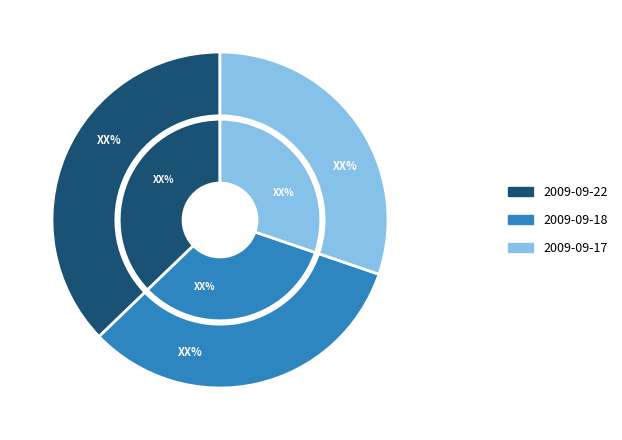

Between 2009-09-18 (0.14) and 2009-09-22 (0.16), which is larger?

2009-09-22 (0.16)